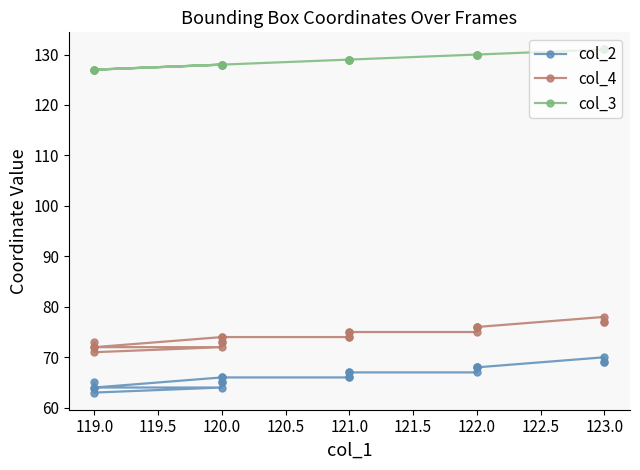

Between 122.0 and 121.0, which series saw the biggest shift?

col_2